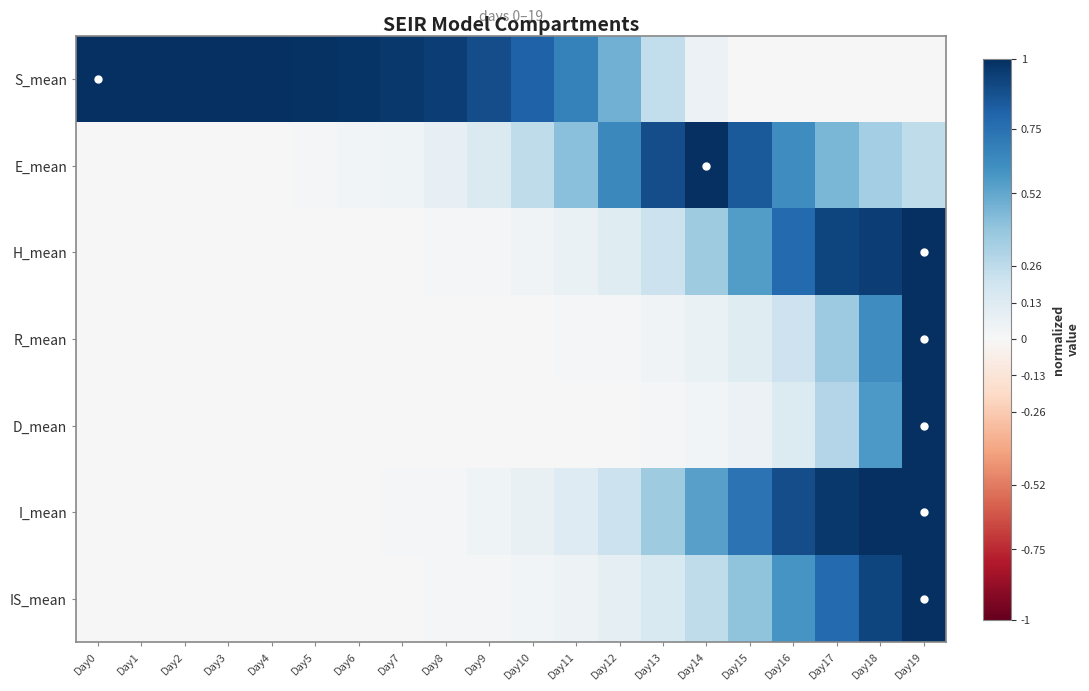

Which has a higher value, Day17 or Day11?

Day11